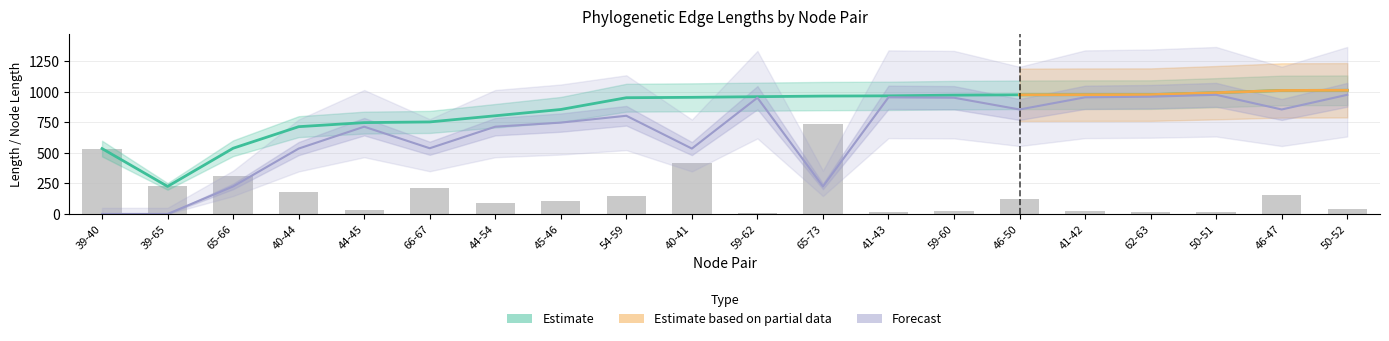

Read the endNodeL value at 40-41.

953.0